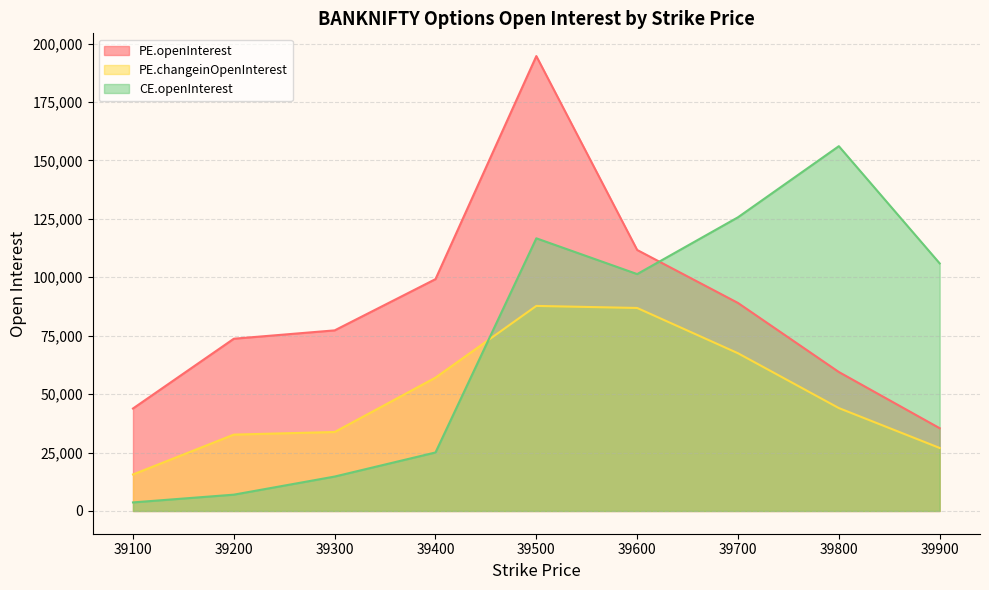

How many values in the PE.openInterest series exceed 77289?

4